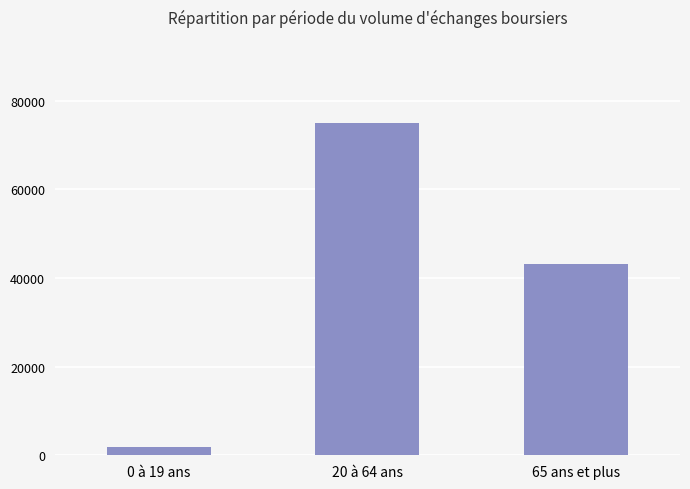

Which has a higher value, 20 à 64 ans or 0 à 19 ans?

20 à 64 ans